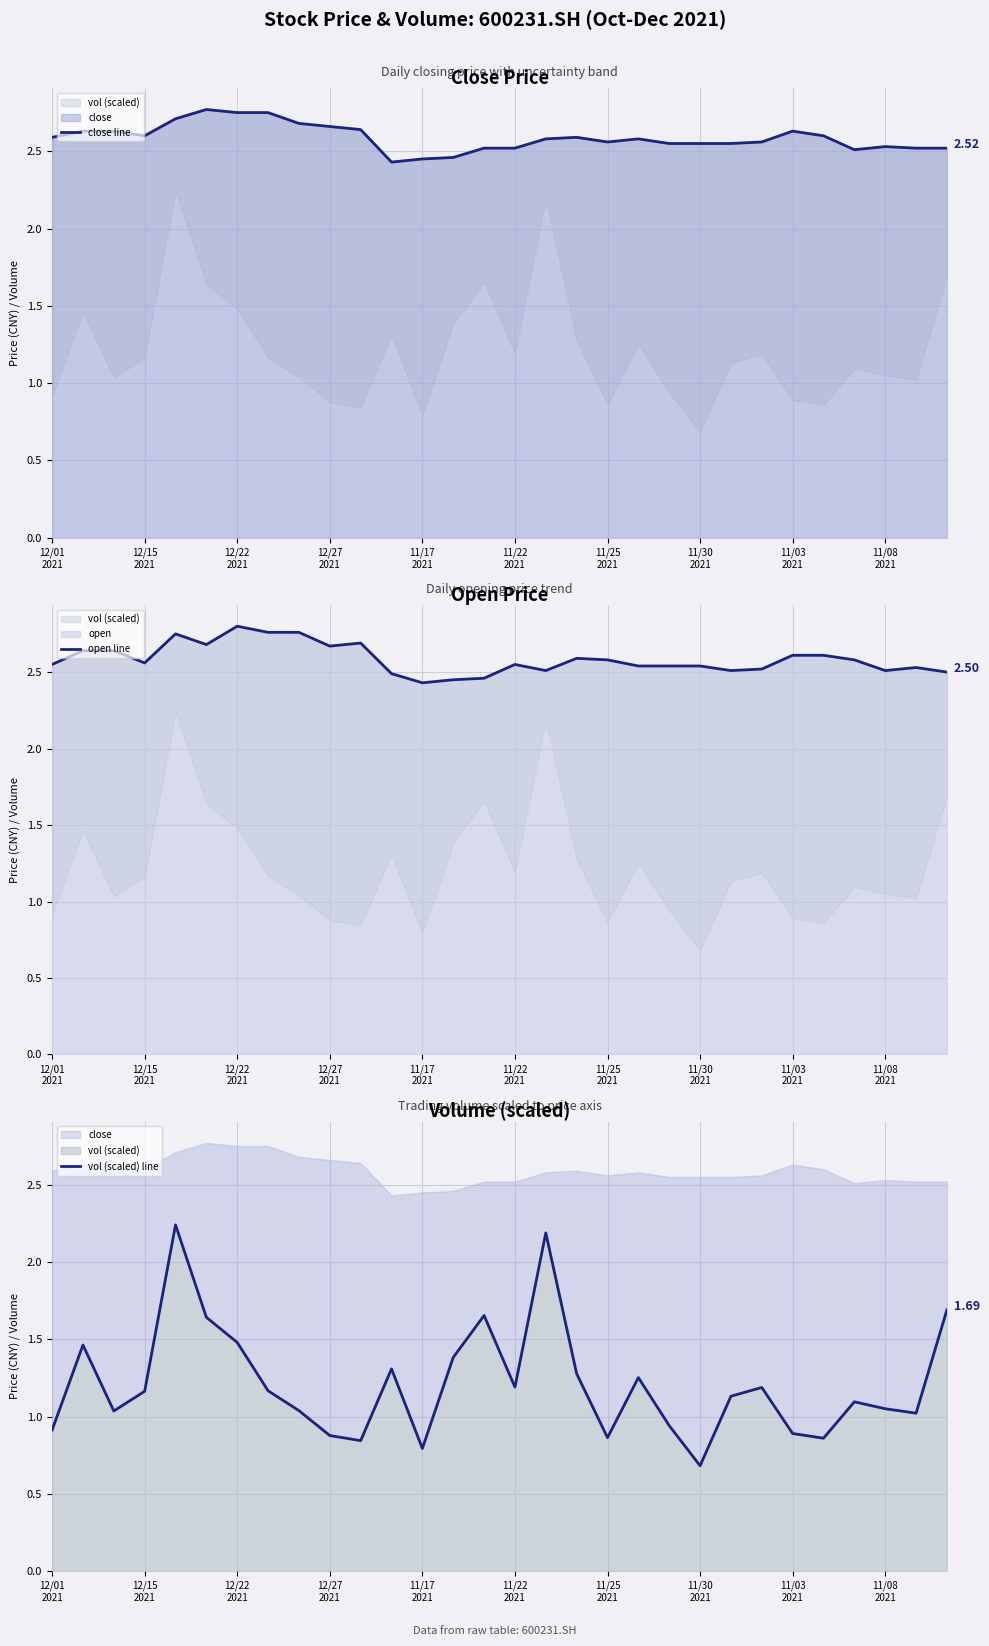

True or false: close line and vol (scaled) line cross at least once.

False